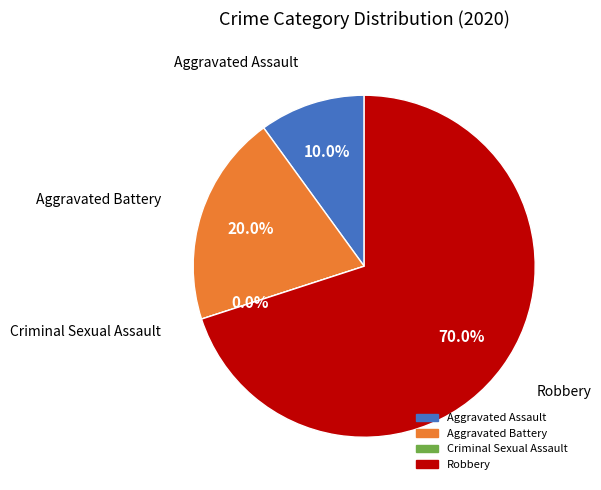

Is it true that Robbery is 70% of the pie?

True